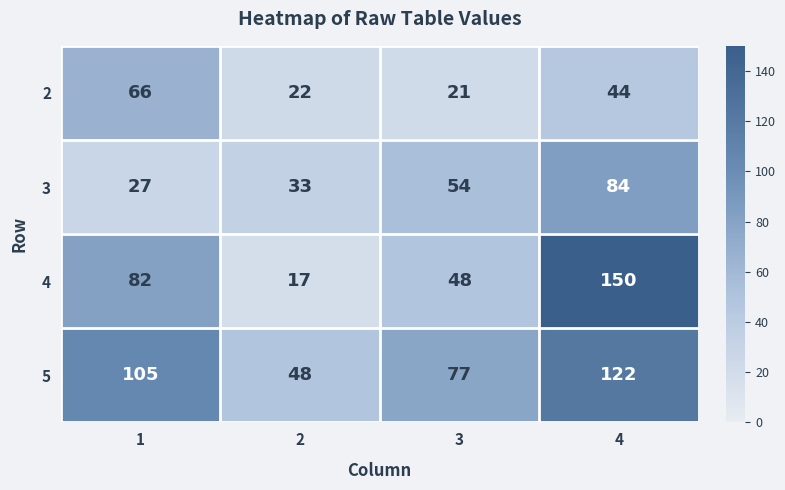

Rank the series by their average value, from highest to lowest.

5, 4, 3, 2